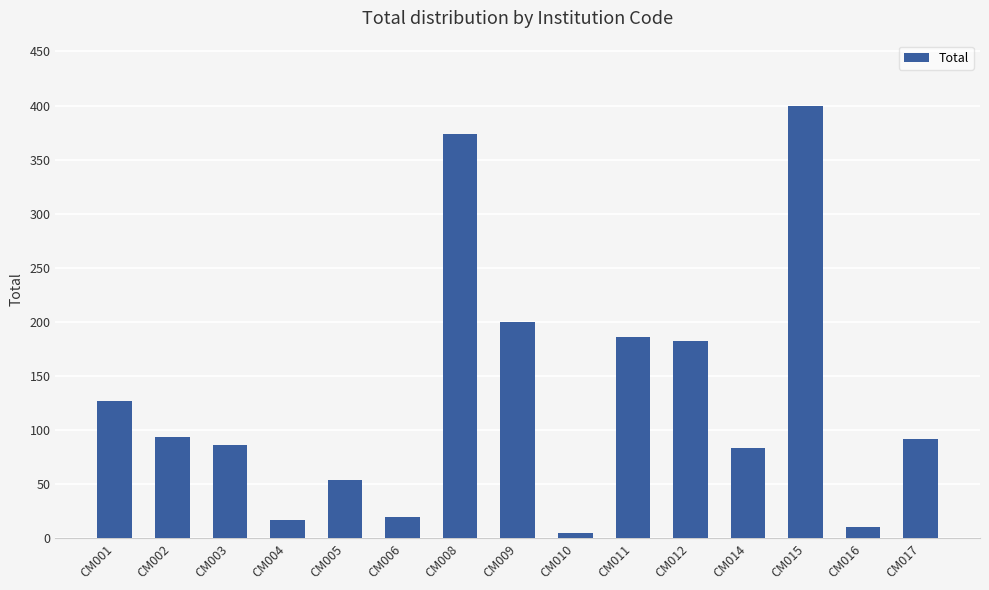

How many bars are there in total?

15